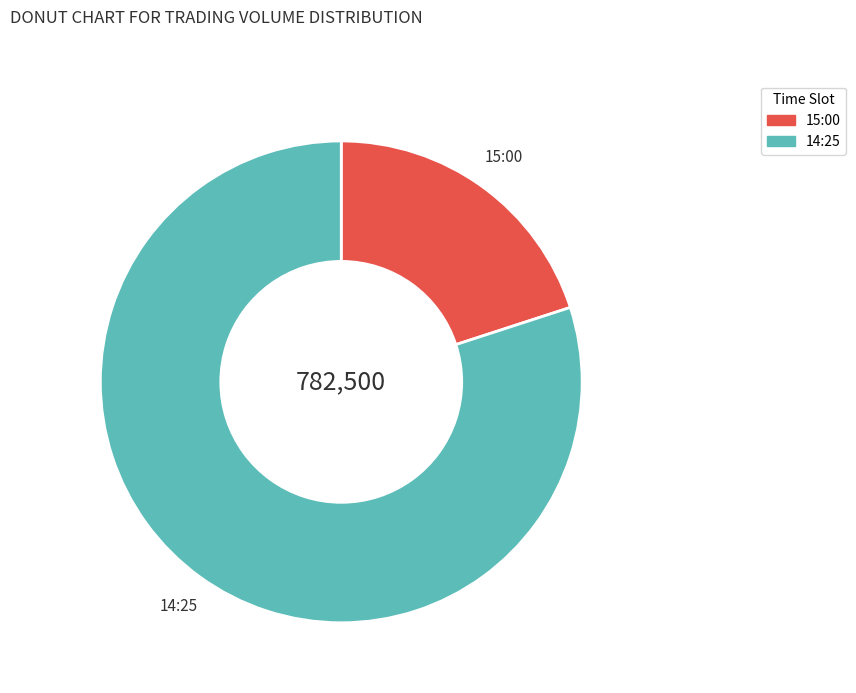

Count the number of slices in the pie.

2